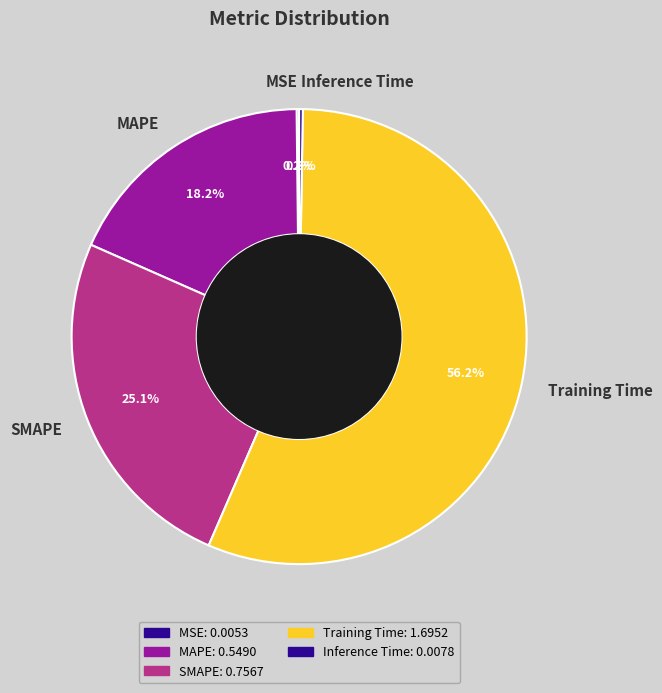

To the nearest percent, what is the difference between the largest and smallest slice percentages?

56%